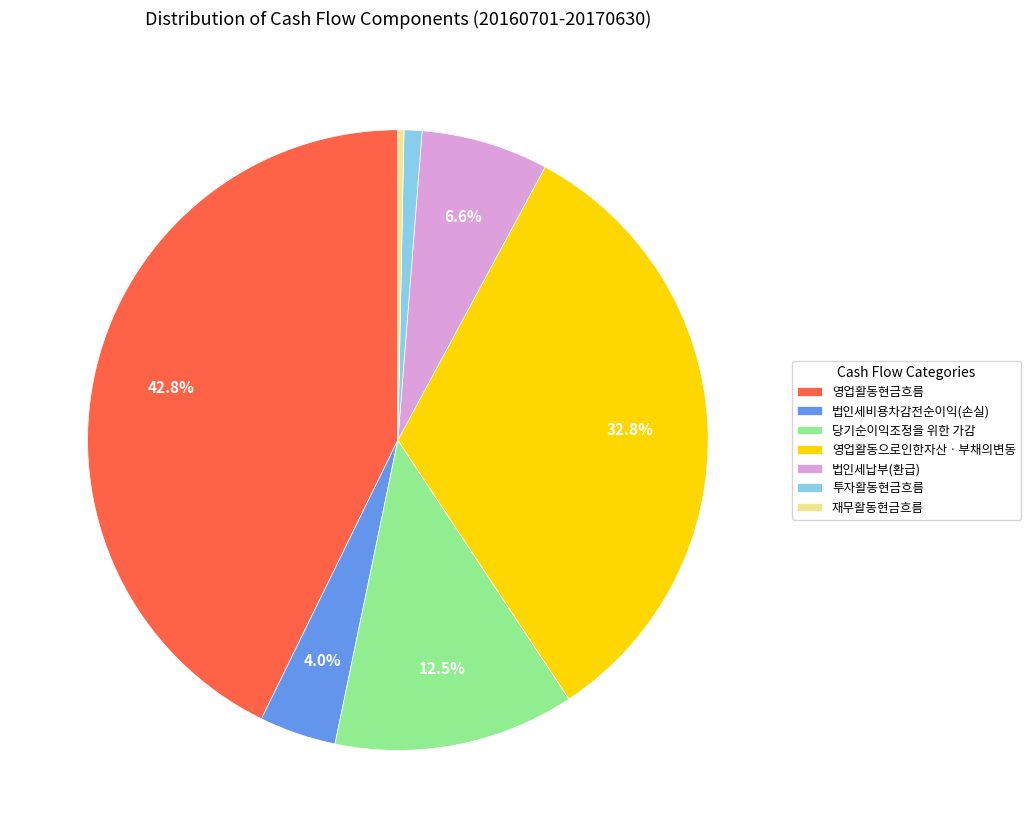

Between 재무활동현금흐름 and 법인세비용차감전순이익(손실), which is larger?

법인세비용차감전순이익(손실)